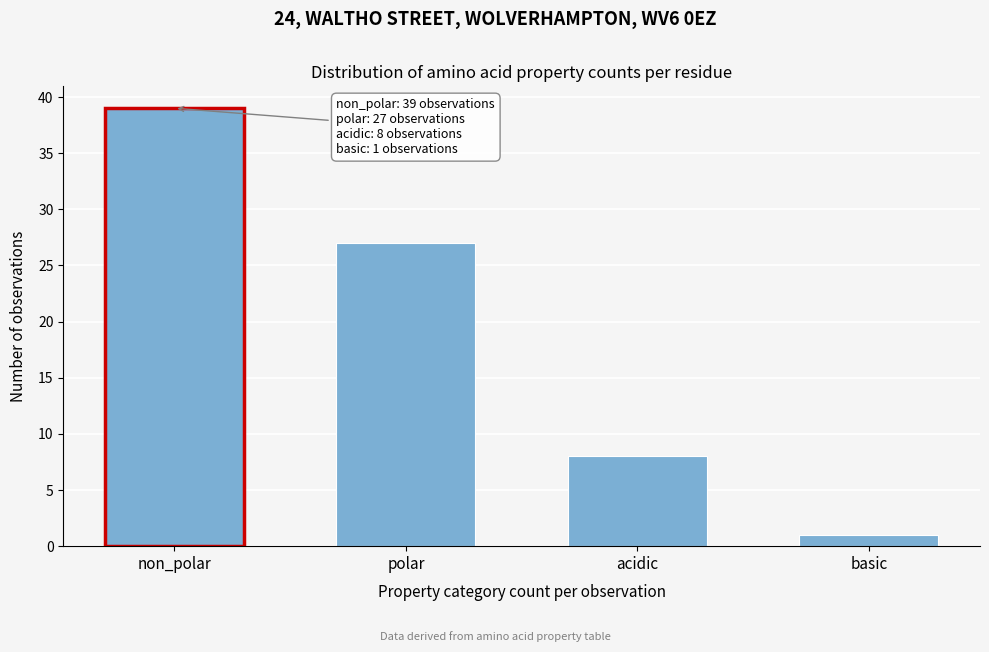

Reading right to left, what are all the values shown in this chart?

1	8	27	39